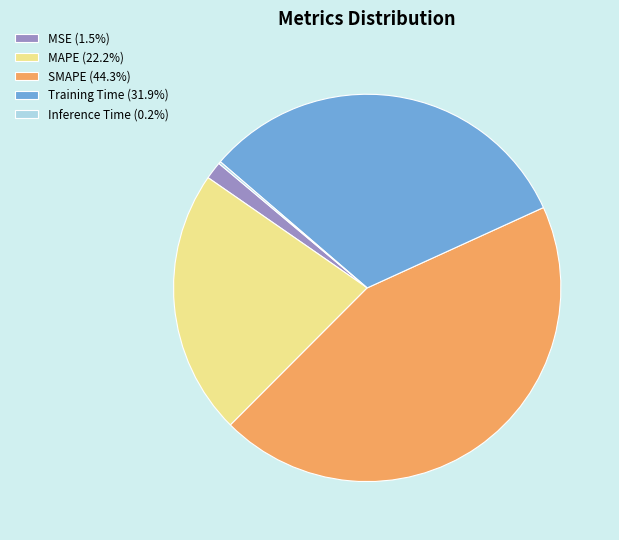

Combined, do Training Time (31.9%) and MSE (1.5%) account for over 50%?

No